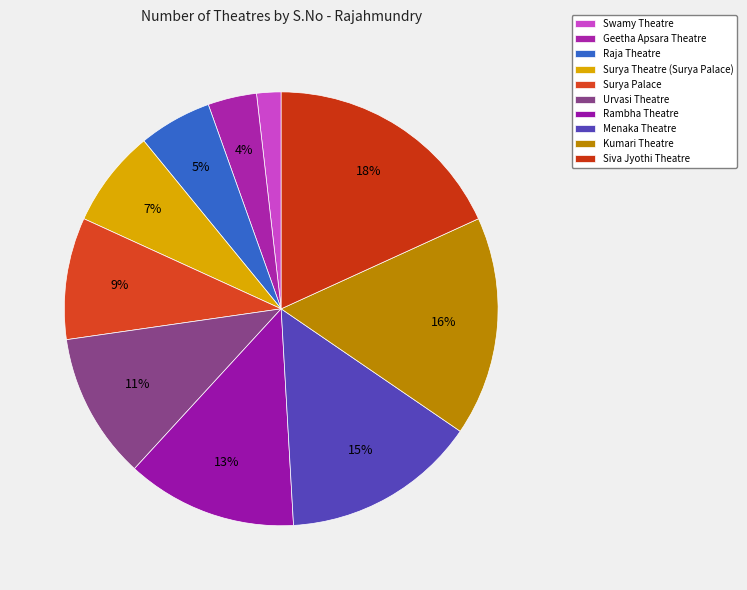

The Siva Jyothi Theatre slice represents 13% of the pie. True or false?

False